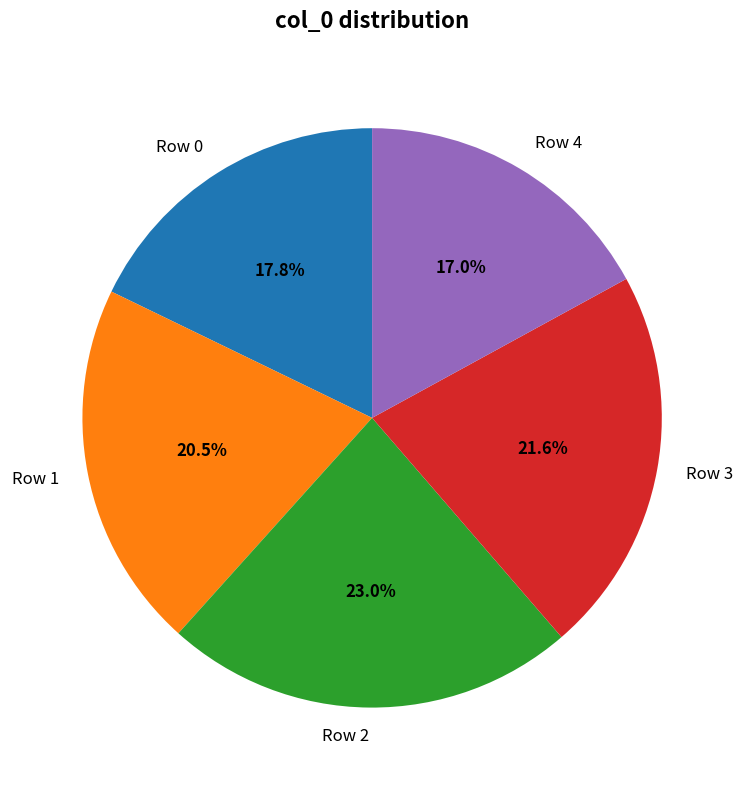

Does Row 2 account for over 50% of the chart?

No